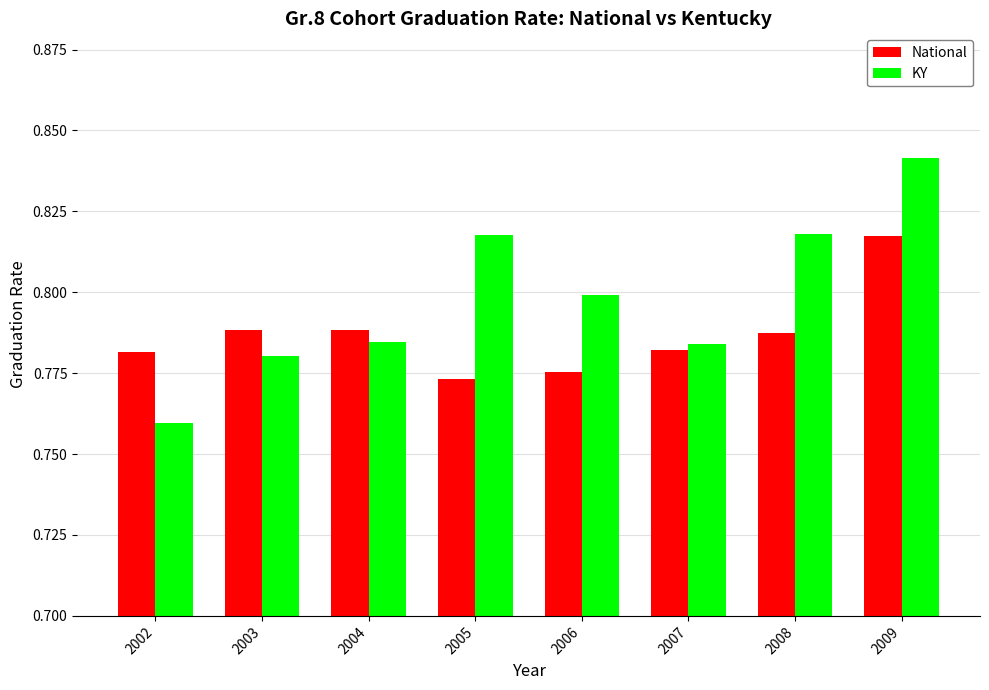

What is the sum of the KY values at 2006 and 2002?

1.6